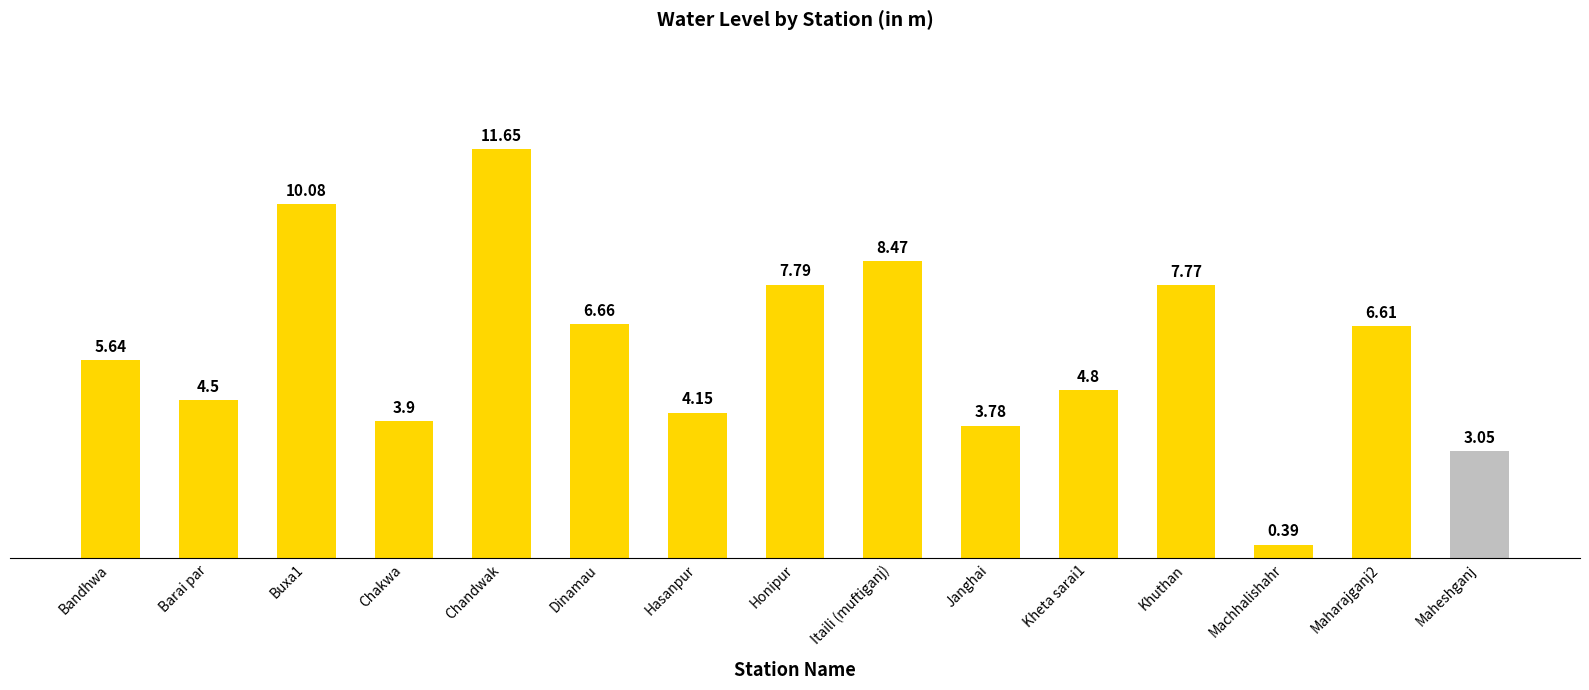

What is the sum of the values at Dinamau and Hasanpur?

10.8